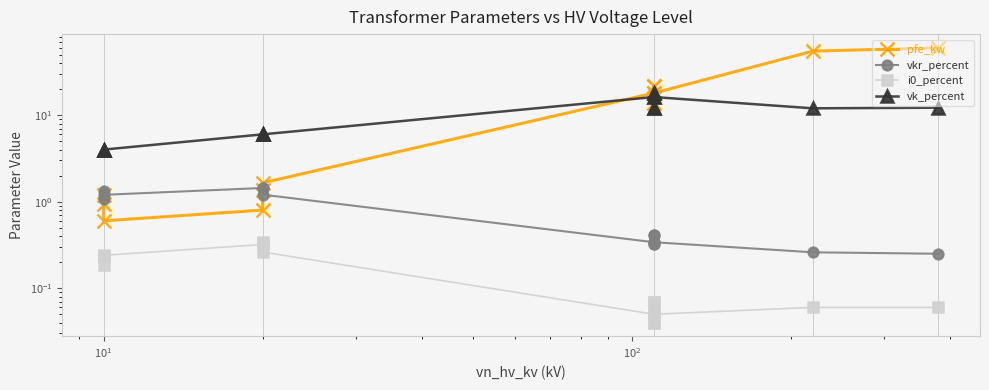

Which category has the lowest value in the pfe_kw series?

$\mathdefault{10^{1}}$